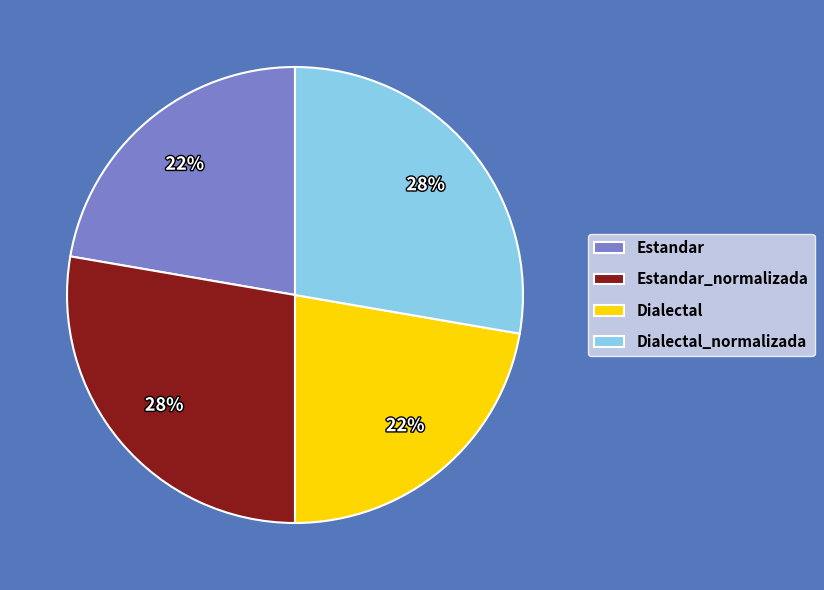

What percentage is the Estandar slice, to the nearest percent?

22%